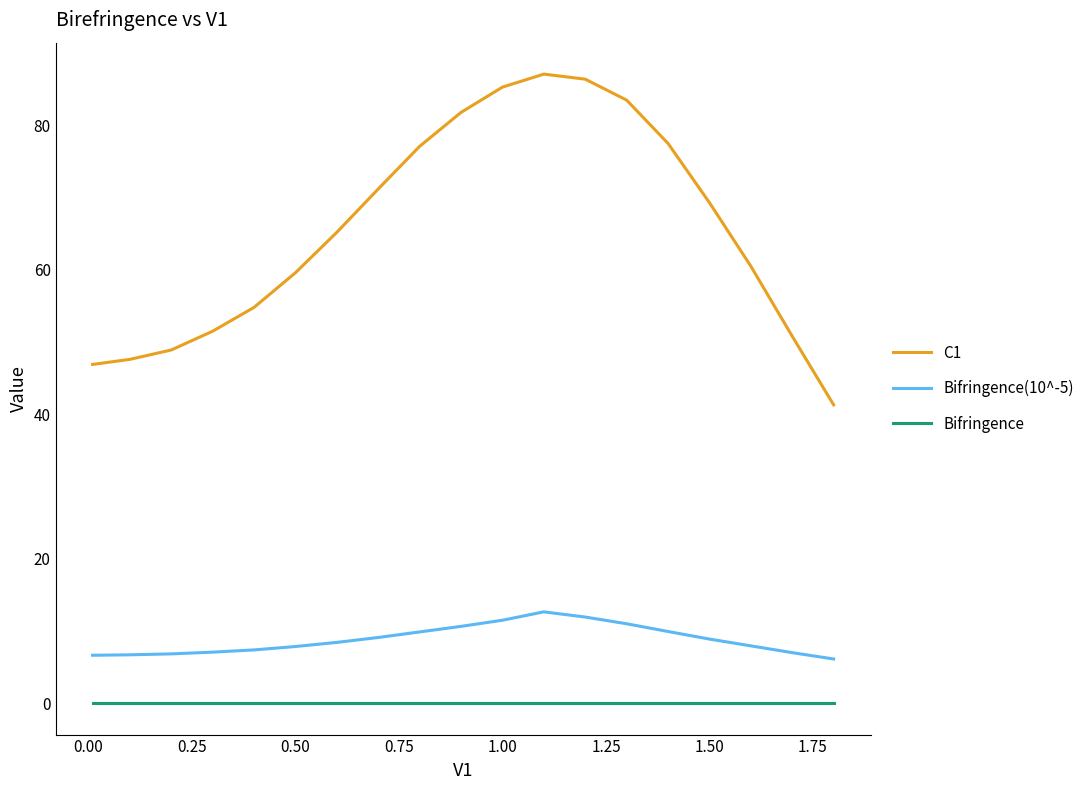

True or false: C1 and Bifringence(10^-5) intersect in this chart.

False